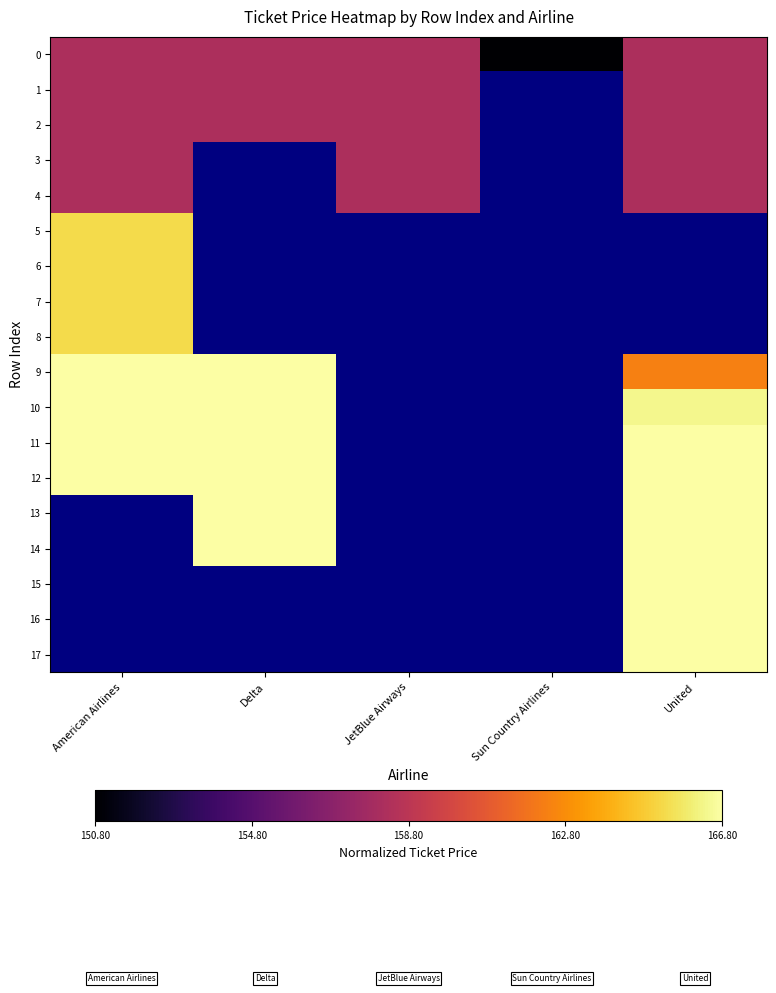

At which category does the chart reach its minimum across all series?

Sun Country Airlines